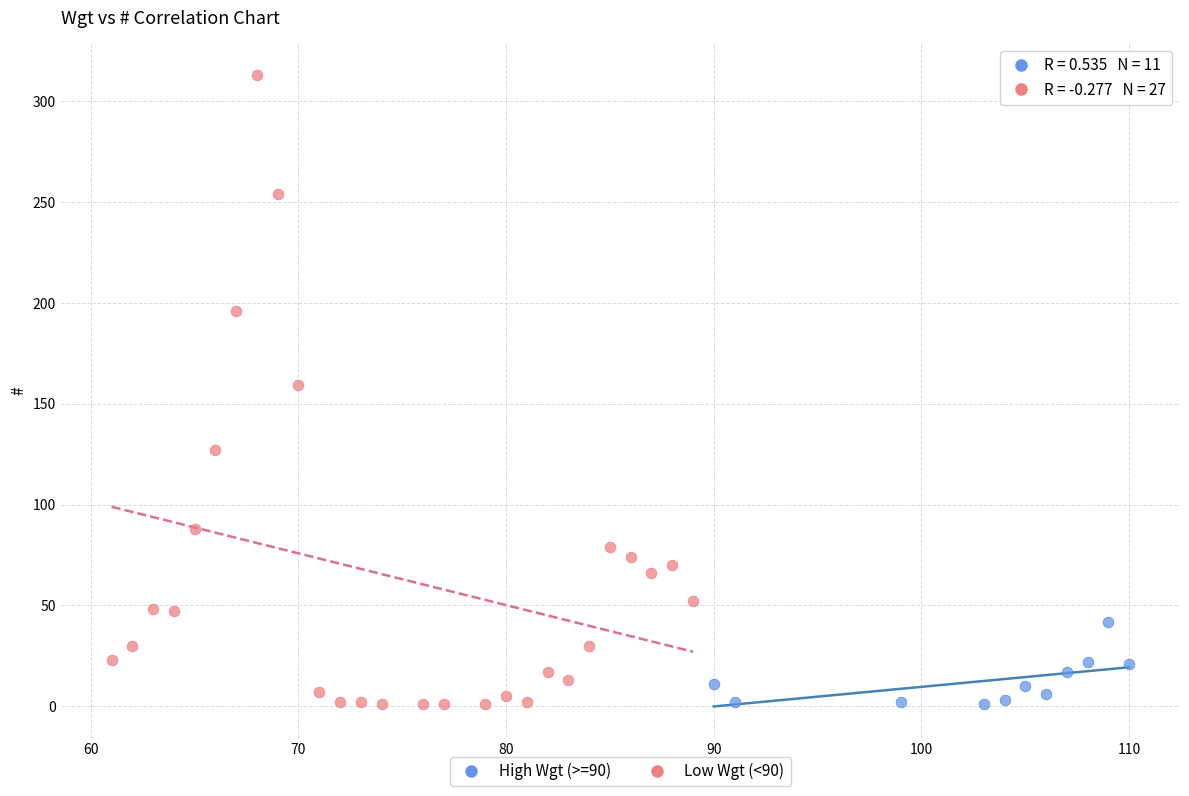

Which series has the widest spread of Y values?

Low Wgt (<90)